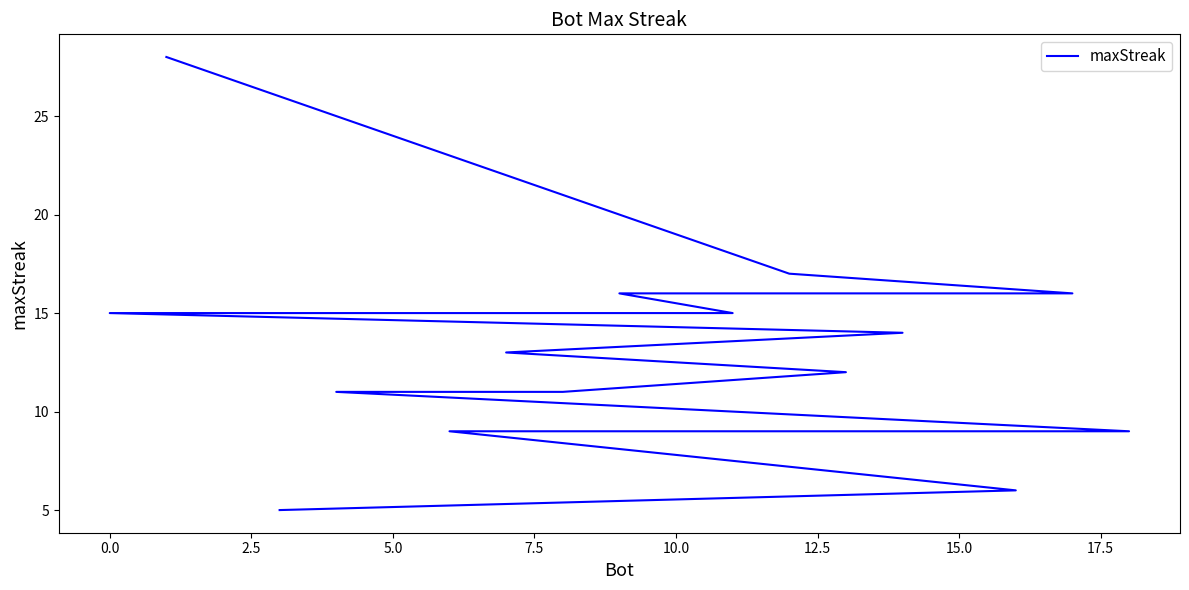

What is the smallest value displayed?

5